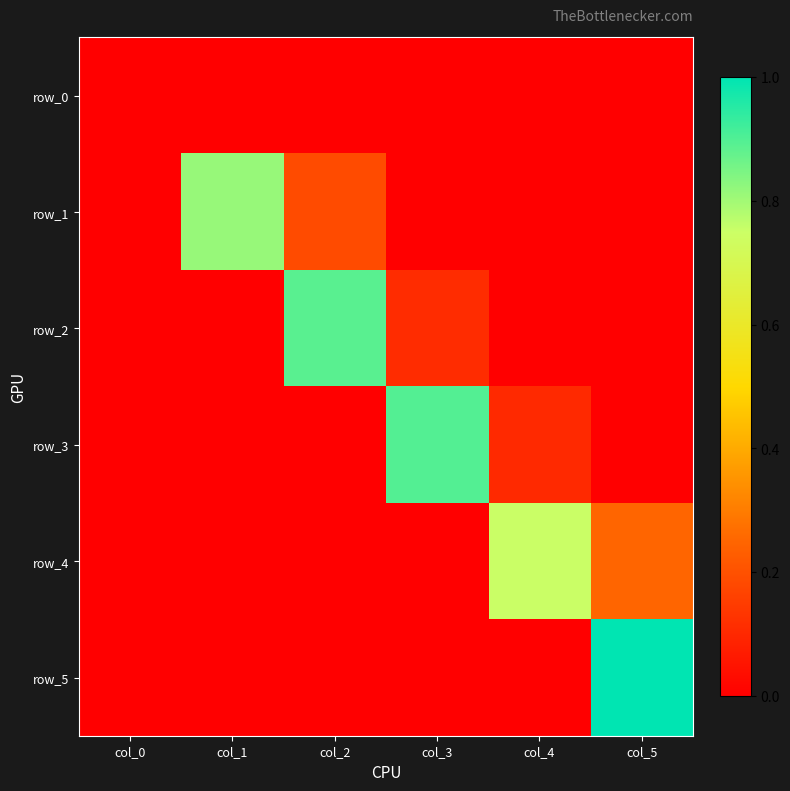

What is the difference between the row_1 values at col_2 and col_3?

0.2